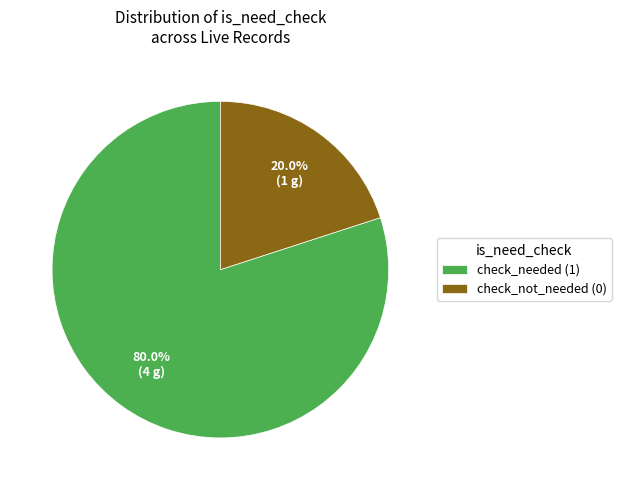

Which category has the smallest portion of the pie?

check_not_needed (0)